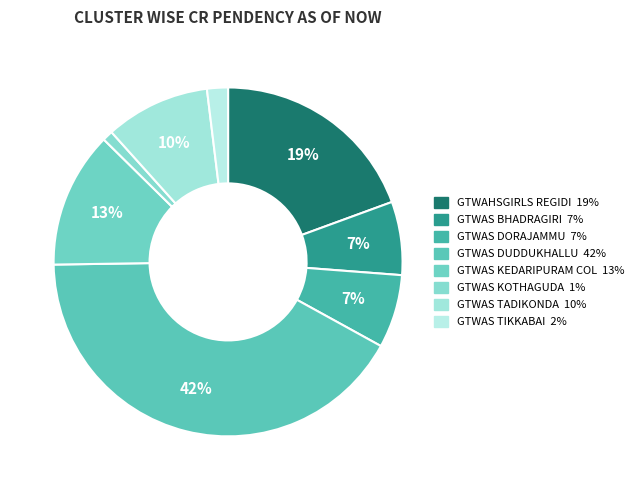

Does GTWAS KOTHAGUDA represent more than half of the total?

No